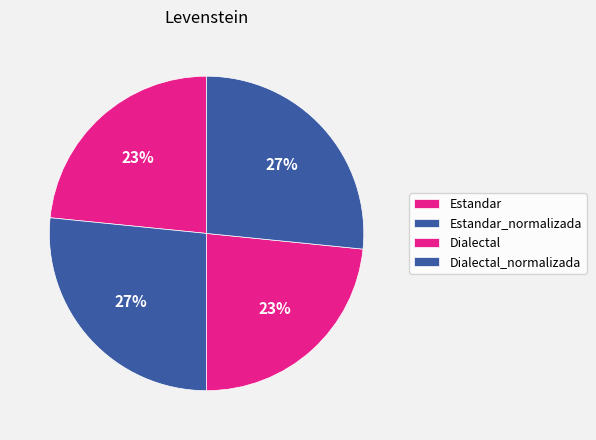

How many segments does this pie chart have?

4